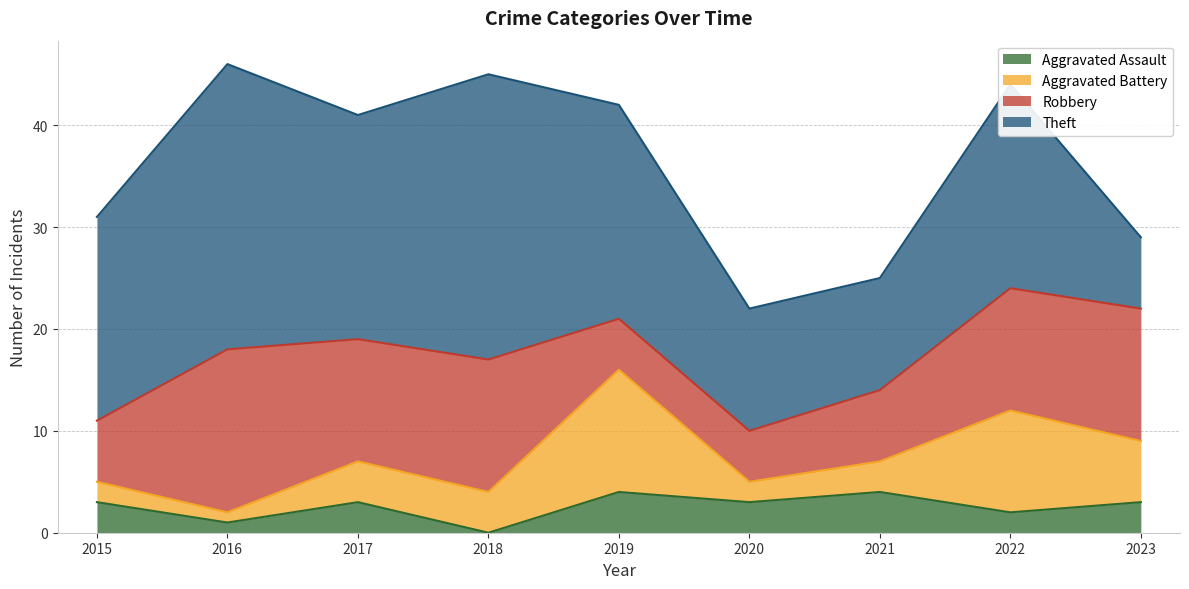

Which category has the lowest value in the Aggravated Battery series?

2016